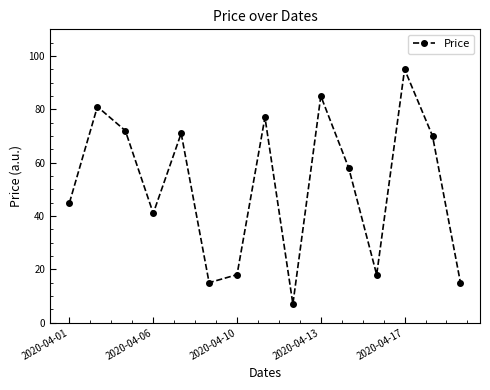

What is the value of the 13th point from the left?

95